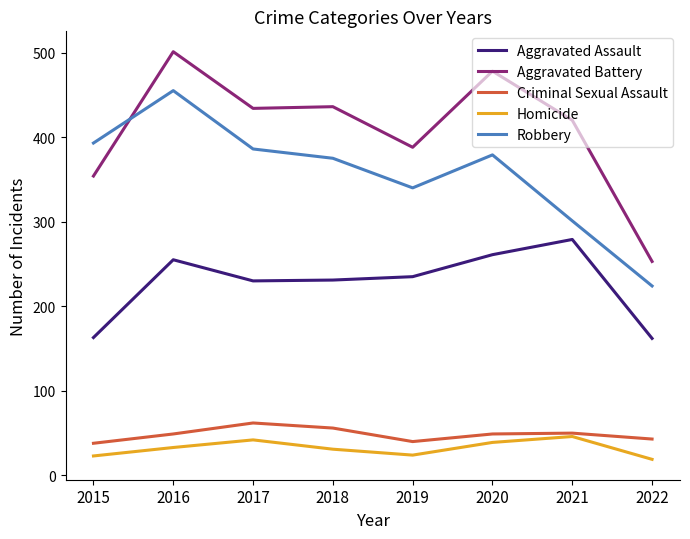

What is the highest value of the Homicide series?

46